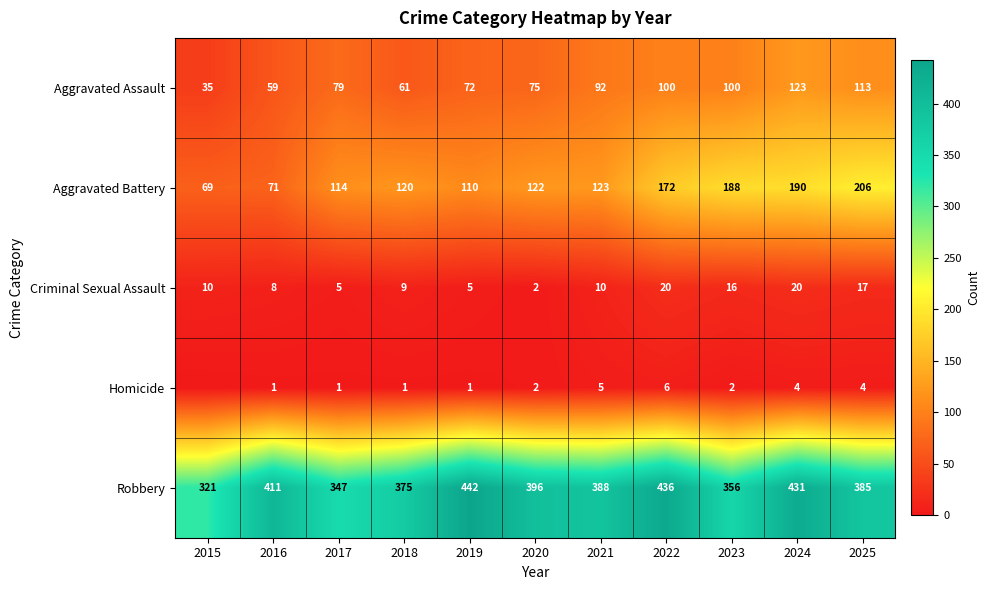

Rank the categories by Aggravated Battery value from lowest to highest.

2015, 2016, 2019, 2017, 2018, 2020, 2021, 2022, 2023, 2024, 2025